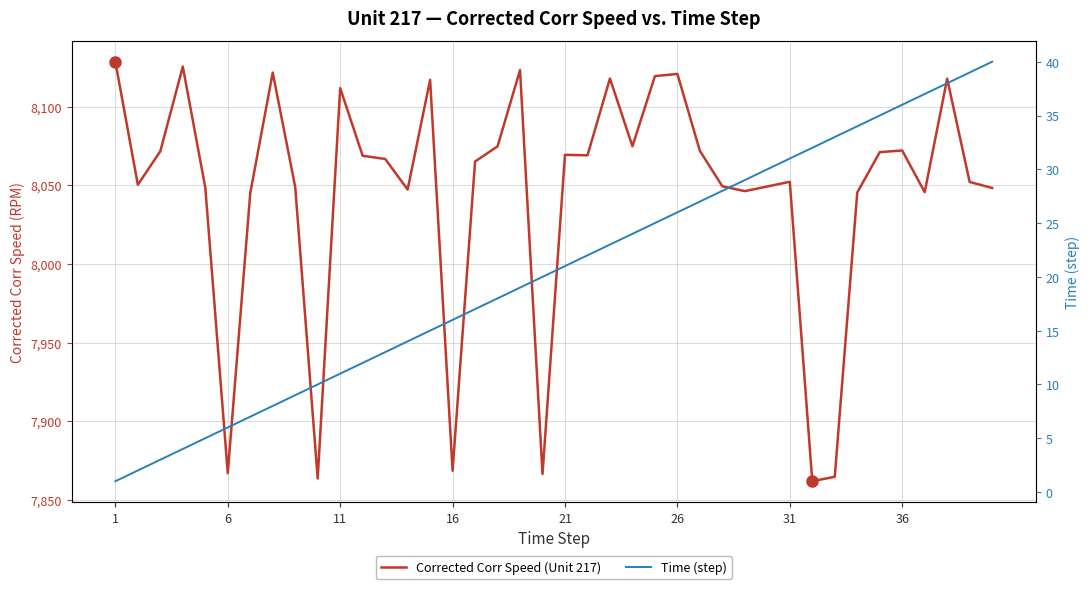

The Corrected Corr Speed (Unit 217) series shows 3685.3 at 16. True or false?

False